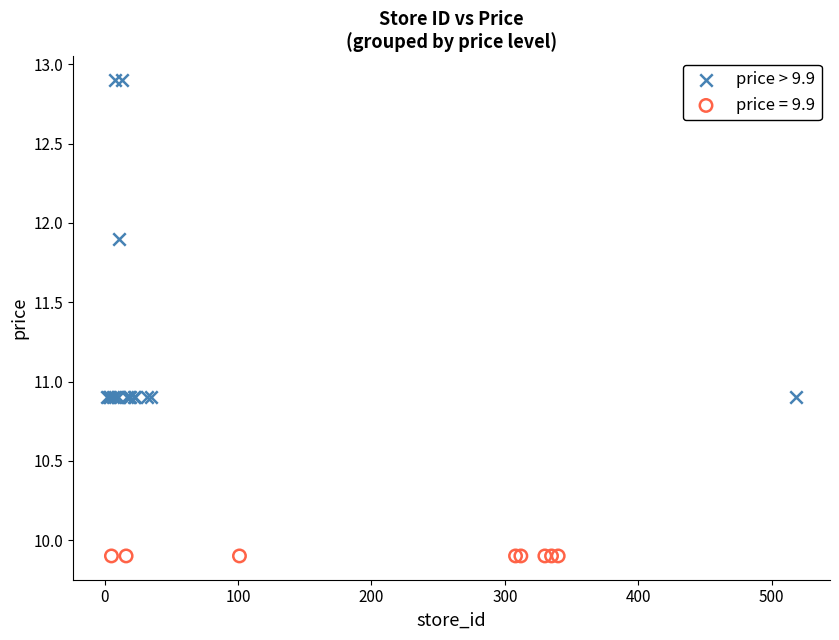

Which series reaches the maximum Y coordinate?

price > 9.9